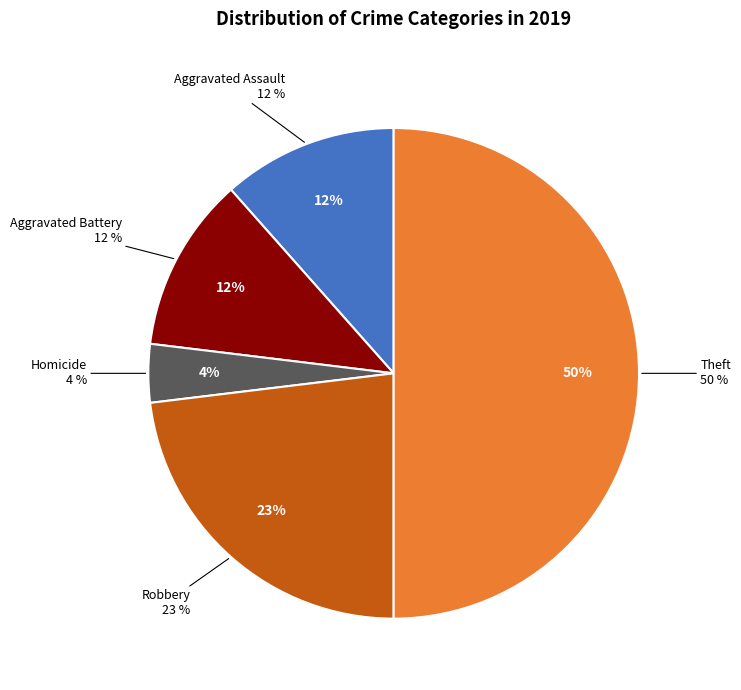

True or false: Criminal Sexual Assault accounts for 0% of the total.

True